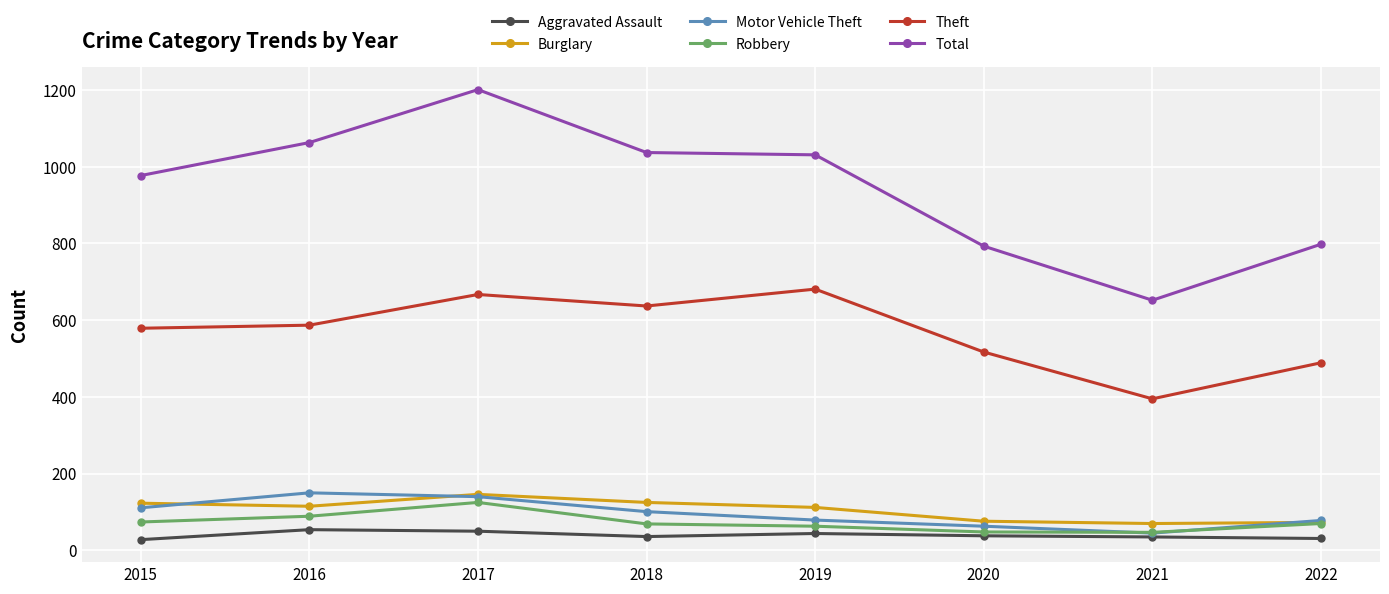

True or false: Motor Vehicle Theft has a value of 45 at 2021.

True